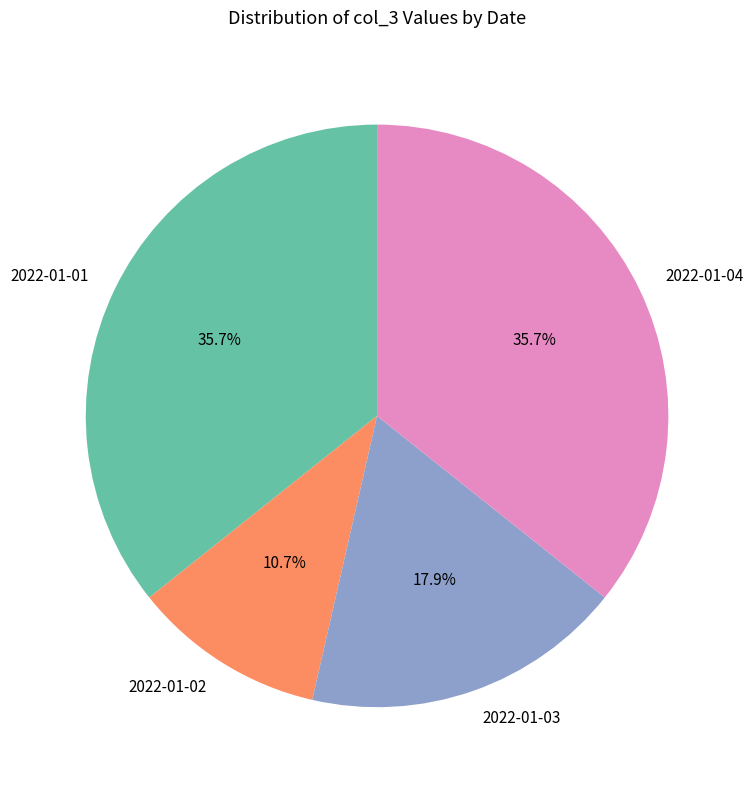

Does 2022-01-03 represent more than half of the total?

No